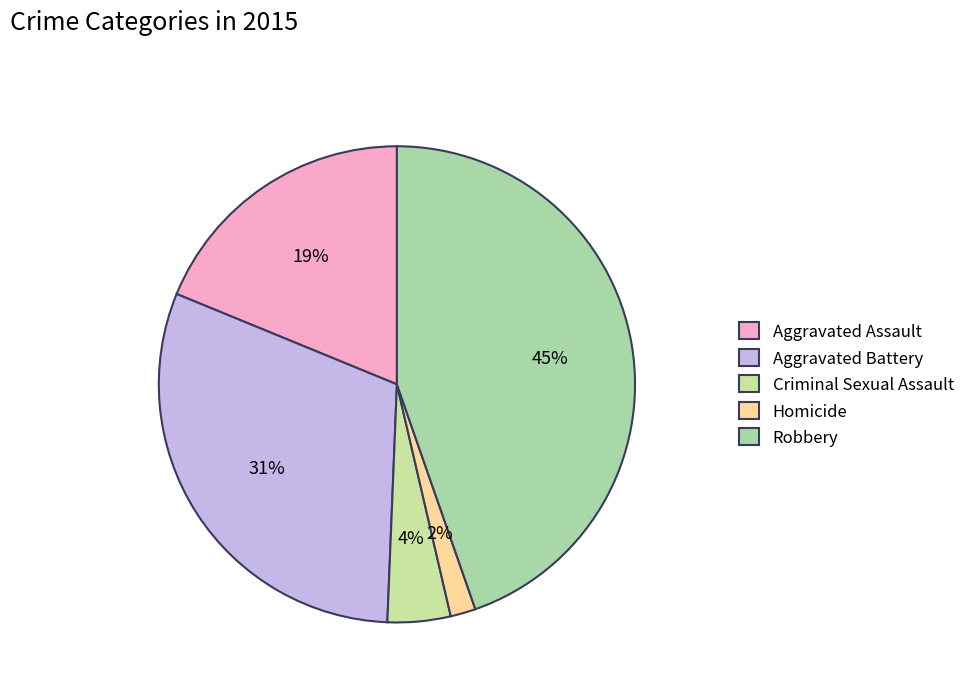

What percentage is the Robbery slice, to the nearest percent?

45%